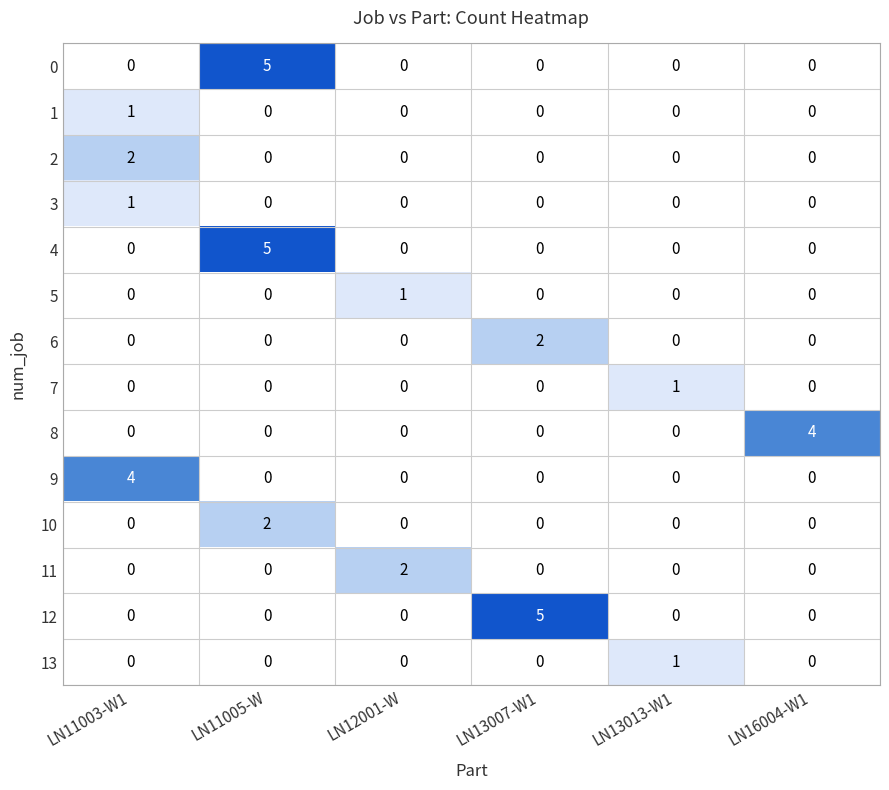

At how many categories does at least one series exceed 0?

6